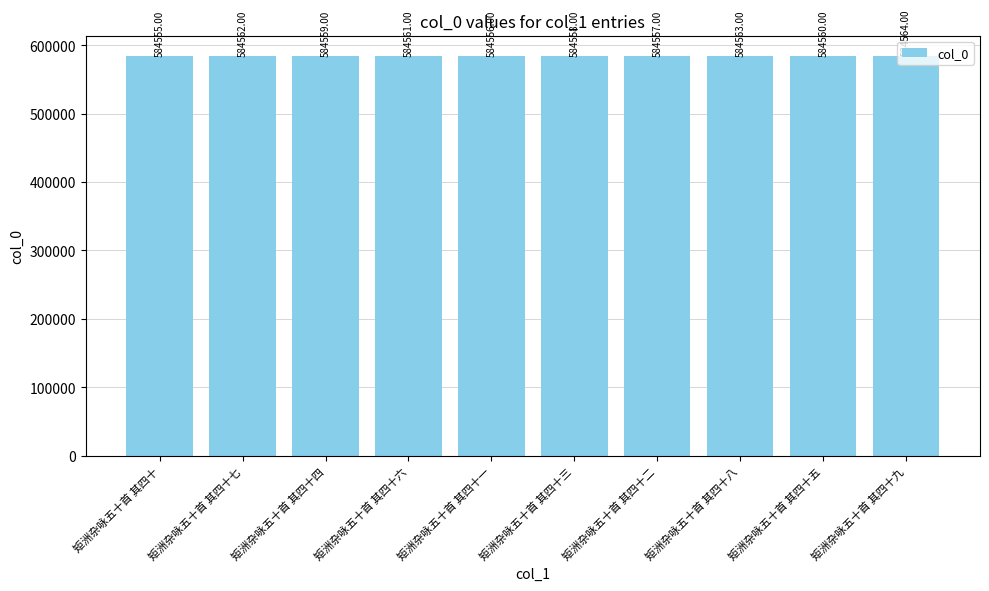

List the labels in order of value, largest first.

矩洲杂咏五十首 其四十九, 矩洲杂咏五十首 其四十八, 矩洲杂咏五十首 其四十七, 矩洲杂咏五十首 其四十六, 矩洲杂咏五十首 其四十五, 矩洲杂咏五十首 其四十四, 矩洲杂咏五十首 其四十三, 矩洲杂咏五十首 其四十二, 矩洲杂咏五十首 其四十一, 矩洲杂咏五十首 其四十